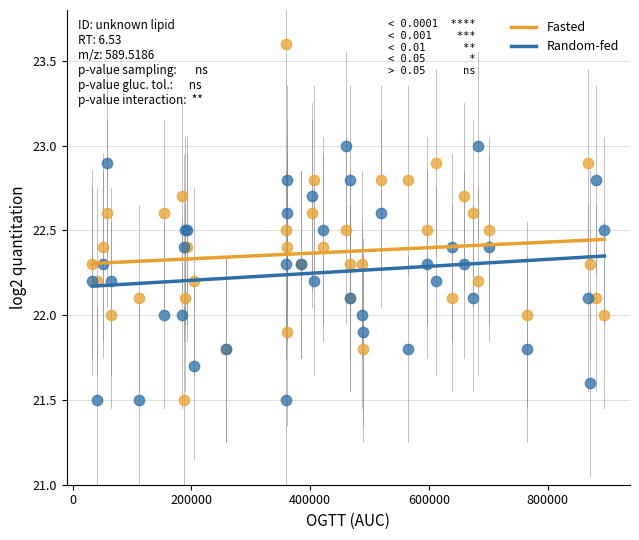

What are all the series names shown in the legend?

Fasted, Random-fed